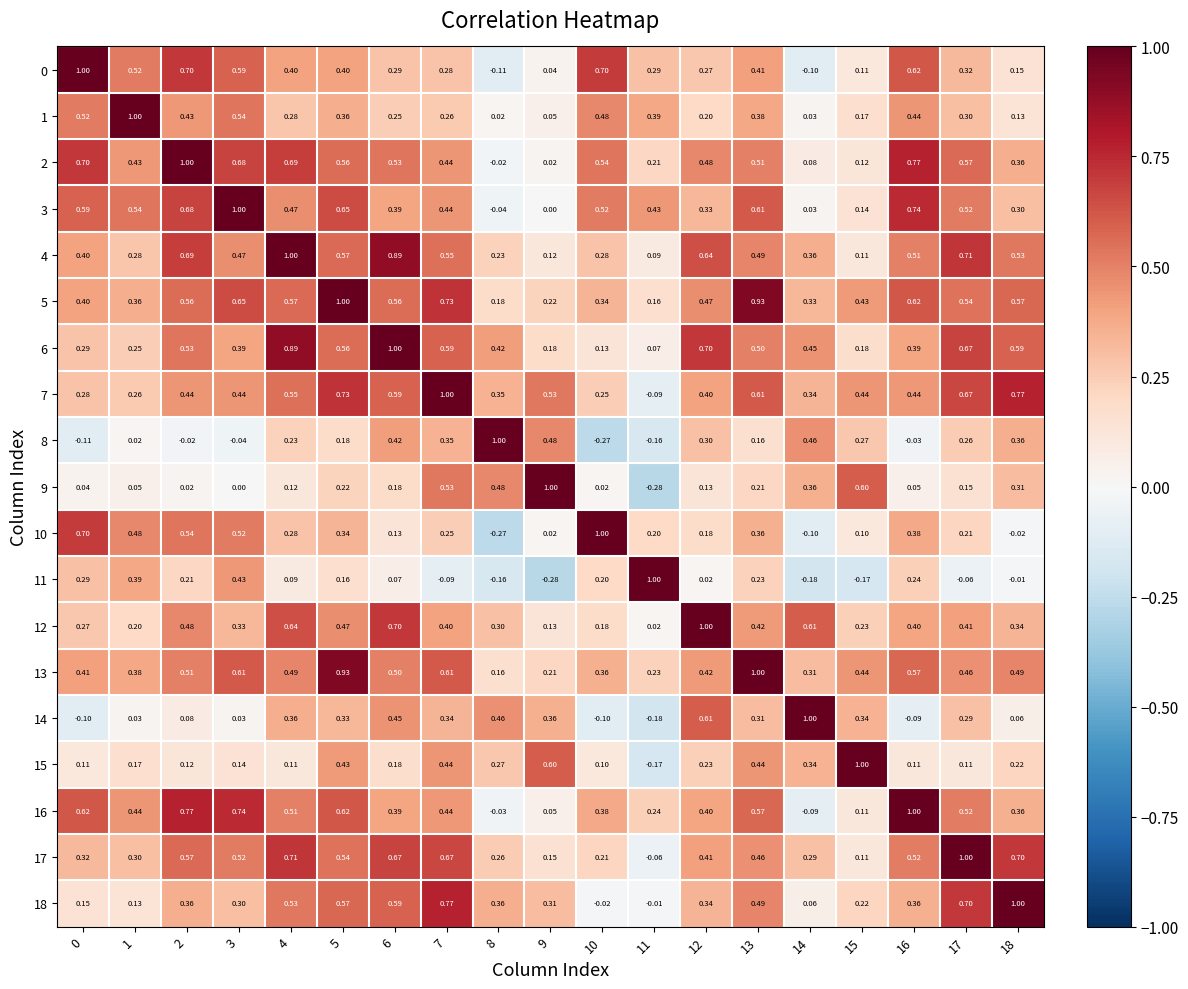

What is the total value across all series at 13?

9.1